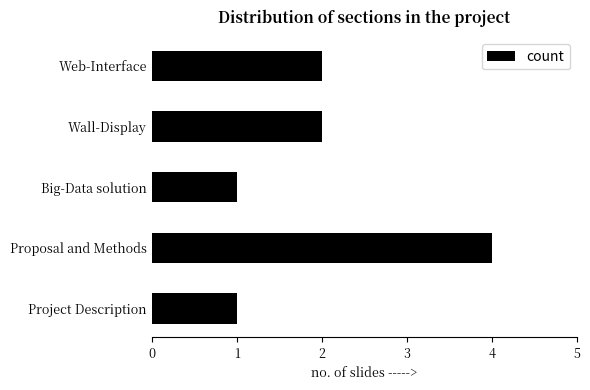

What is the ratio of the value at Web-Interface to the value at Wall-Display?

1.0